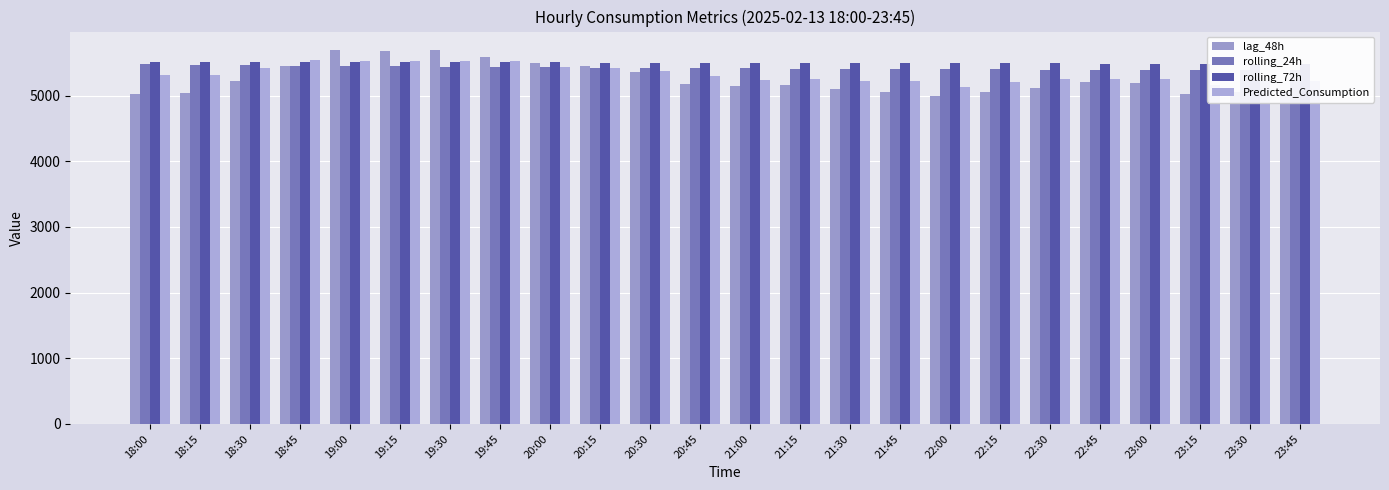

Which series has the largest total across all categories?

rolling_72h